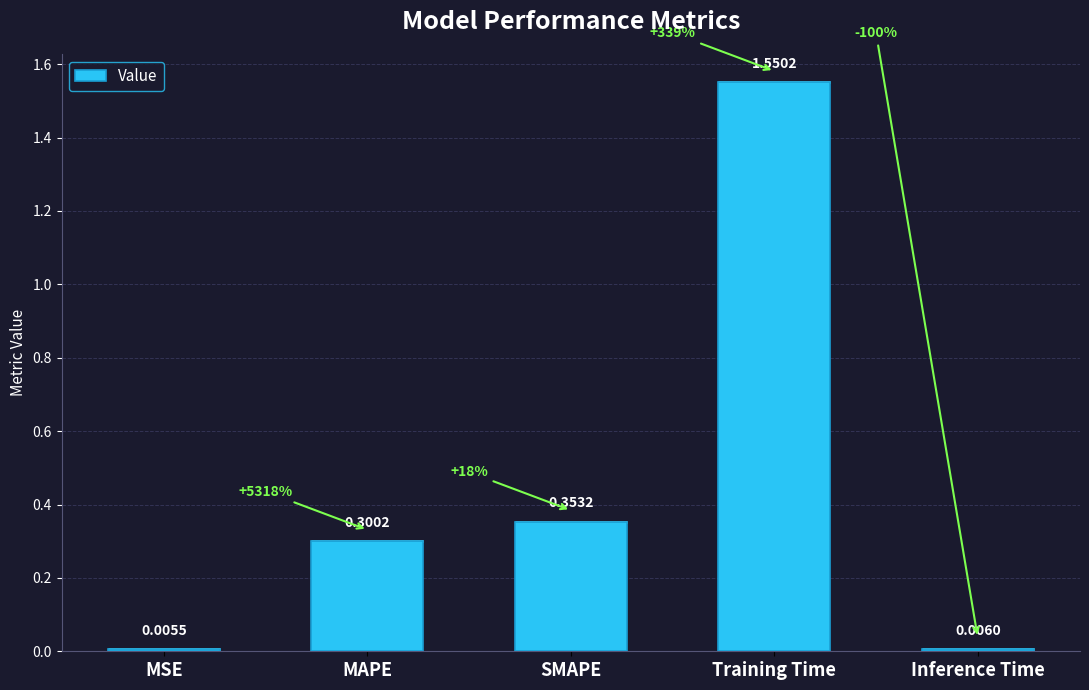

What is the label of the 5th bar from the right?

MSE